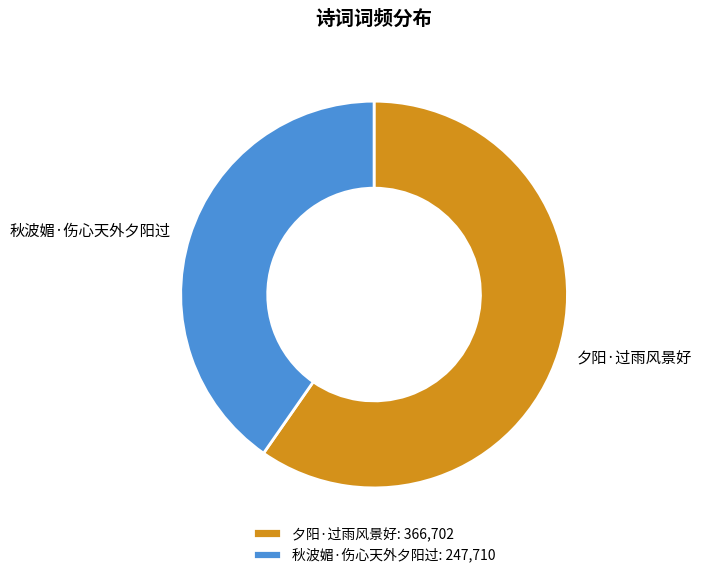

Which category accounts for the majority?

夕阳·过雨风景好